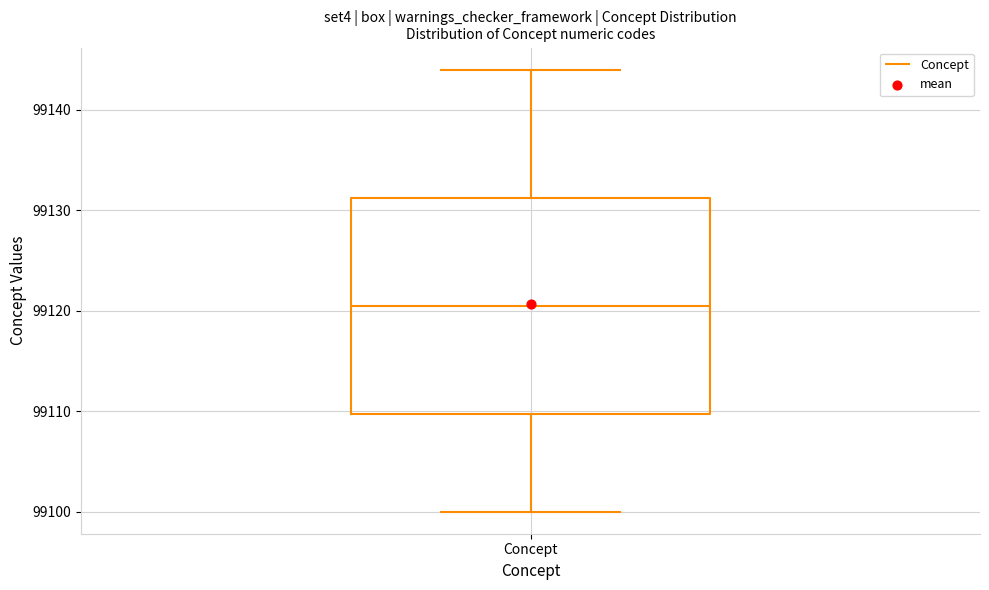

Transcribe this box plot: give where the median line is, the range the box spans, and where the two whiskers end, as read against the y-axis. The values are not printed on the chart, so give them approximately, as read against the axis.

median 99121, box 99110 to 99131, whiskers 99100 to 99144